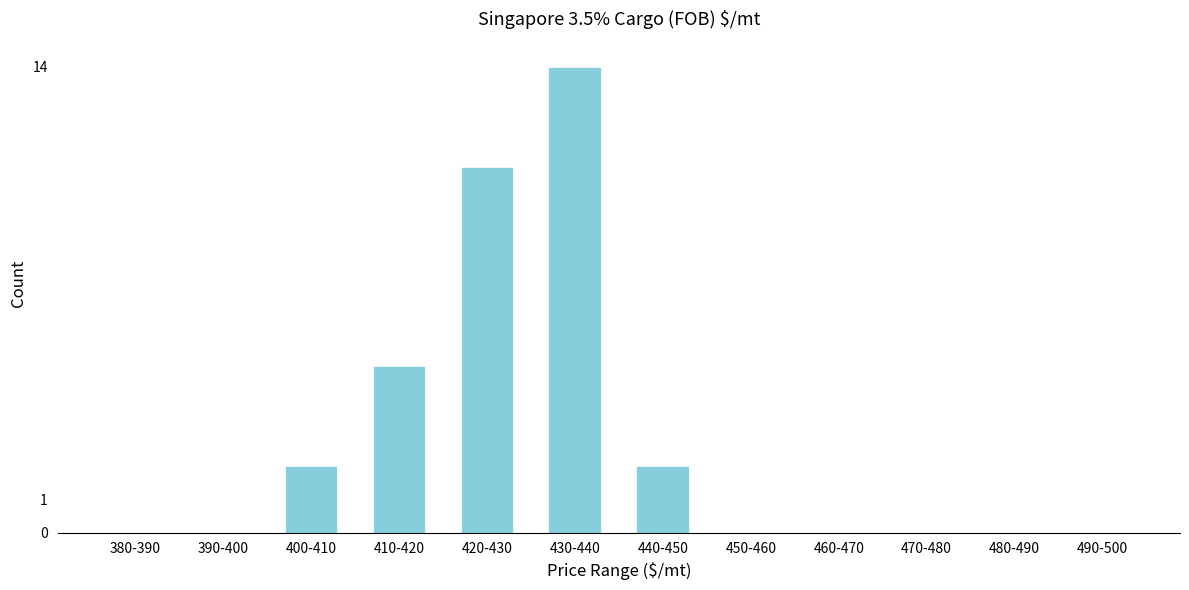

Reading left to right, list all the values displayed in this chart.

380-390=0	390-400=0	400-410=2	410-420=5	420-430=11	430-440=14	440-450=2	450-460=0	460-470=0	470-480=0	480-490=0	490-500=0